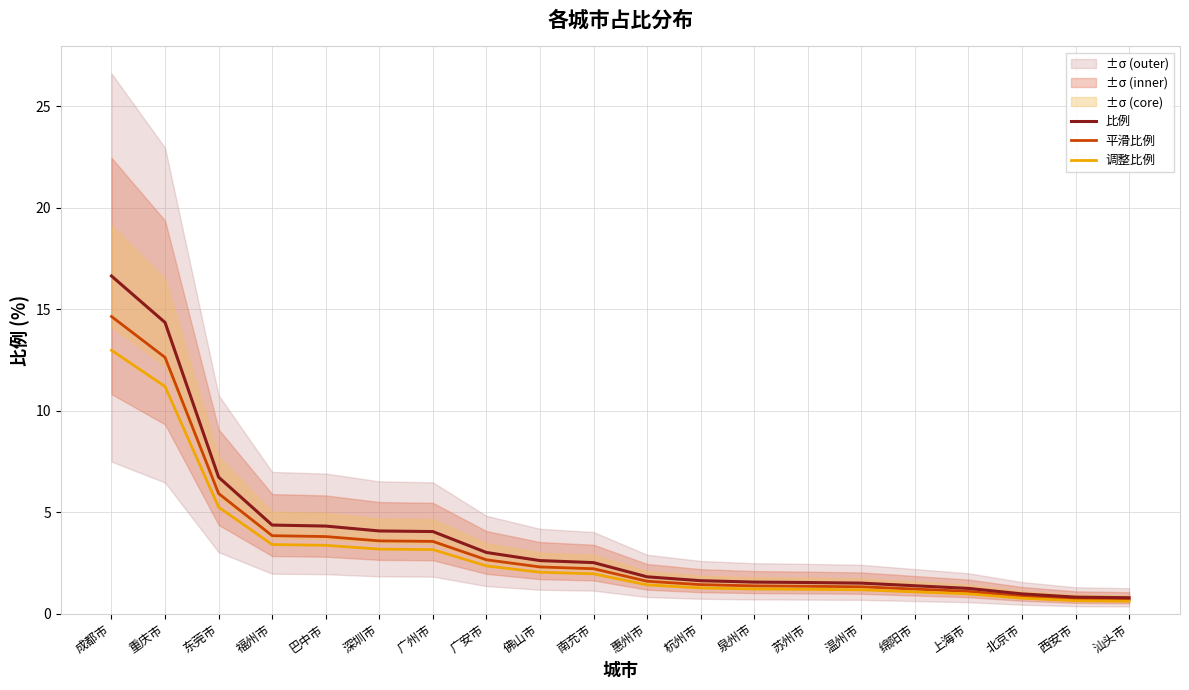

What position from the right is 南充市?

11